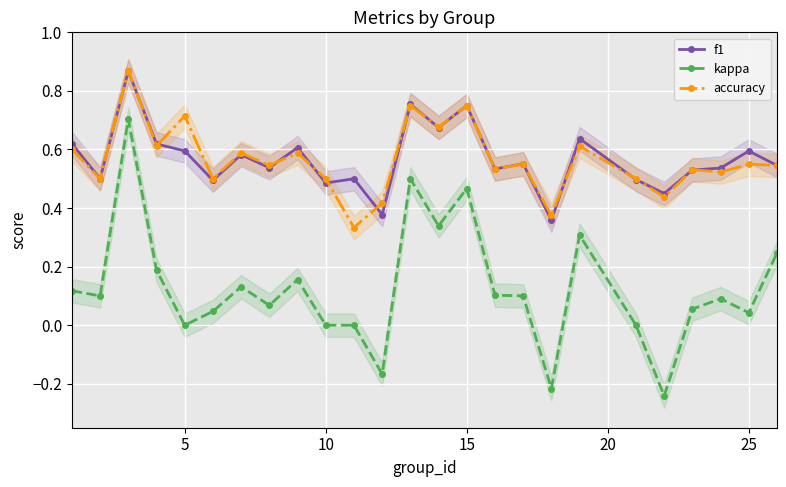

How many lines are shown in the chart?

3